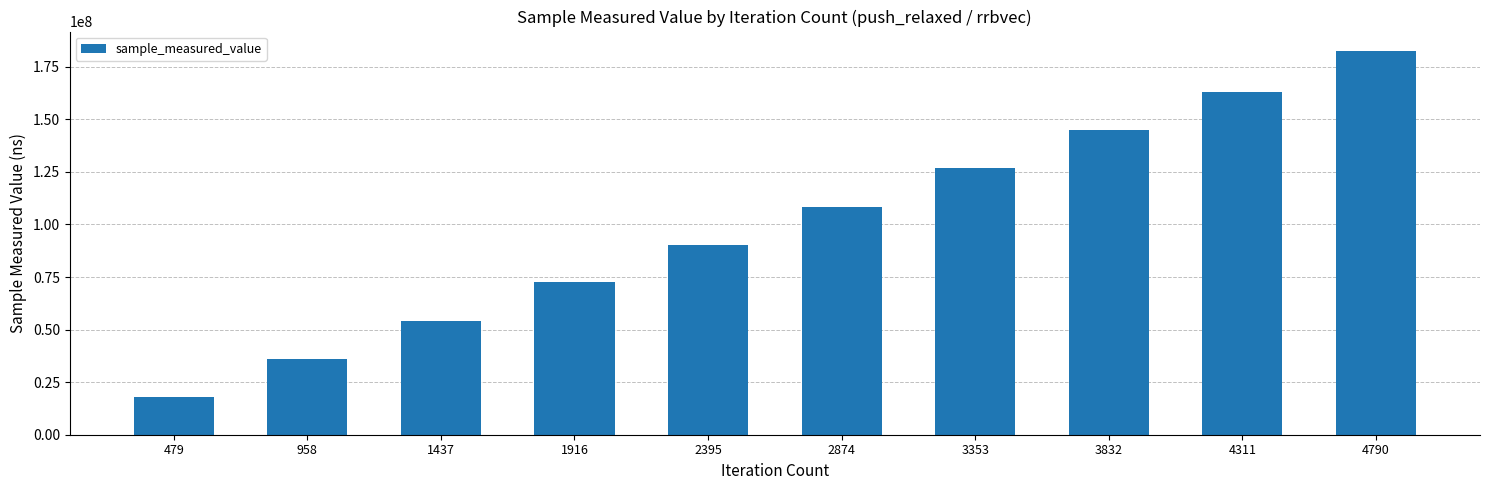

What is the approximate value at 1916, to the nearest 50?

72602750